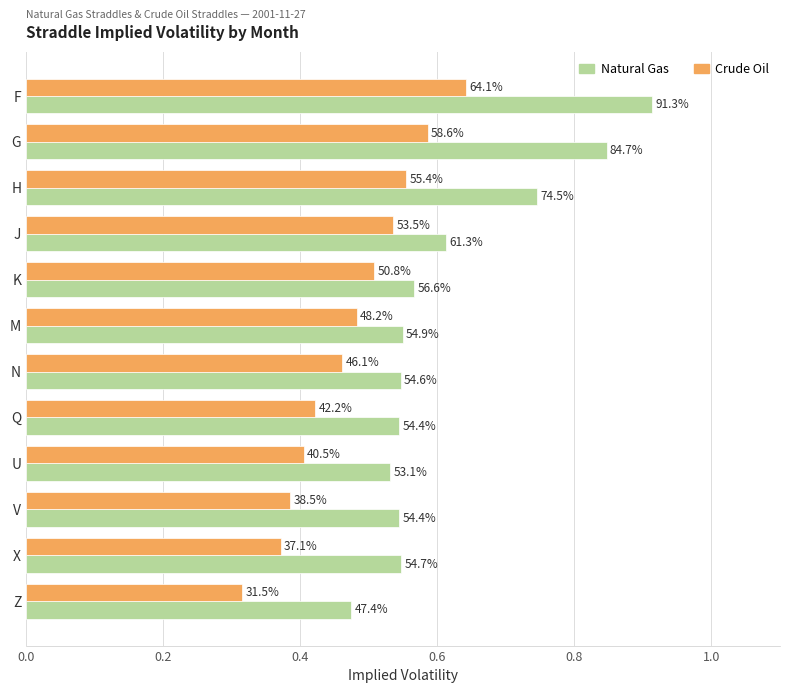

What are all the series names shown in the legend?

Natural Gas, Crude Oil